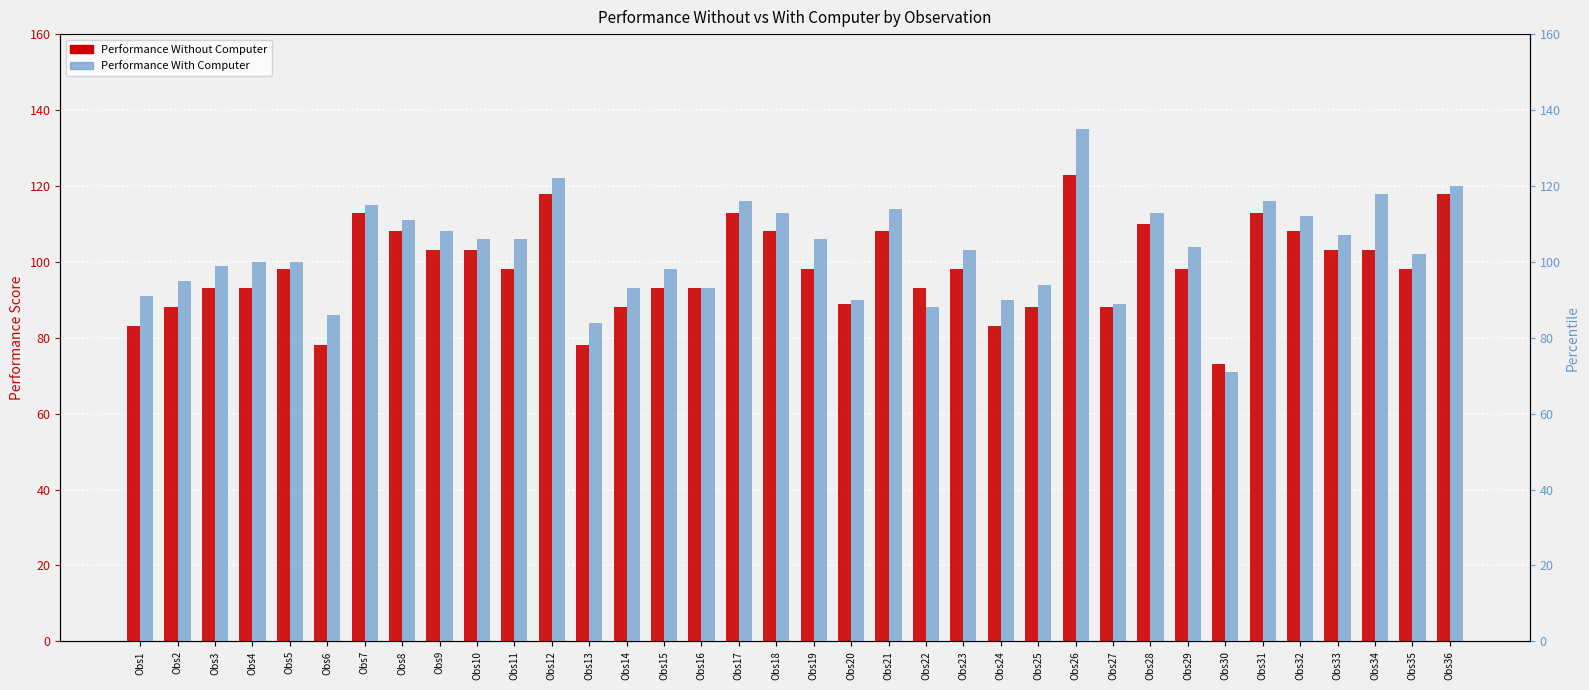

Reading left to right, transcribe all the data shown in this chart.

Performance Without Computer: 83	88	93	93	98	78	113	108	103	103	98	118	78	88	93	93	113	108	98	89	108	93	98	83	88	123	88	110	98	73	113	108	103	103	98	118
Performance With Computer: 91	95	99	100	100	86	115	111	108	106	106	122	84	93	98	93	116	113	106	90	114	88	103	90	94	135	89	113	104	71	116	112	107	118	102	120